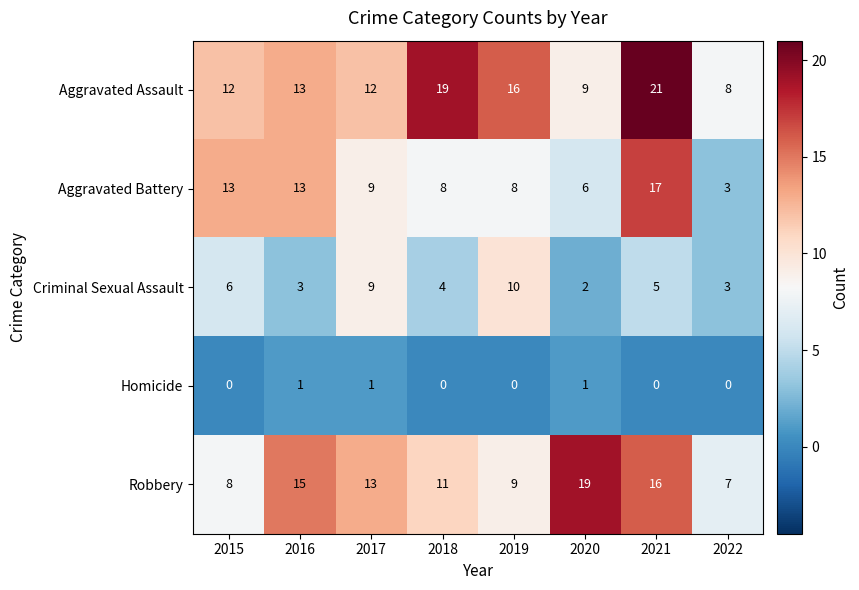

At which label is Robbery closest to 13?

2017